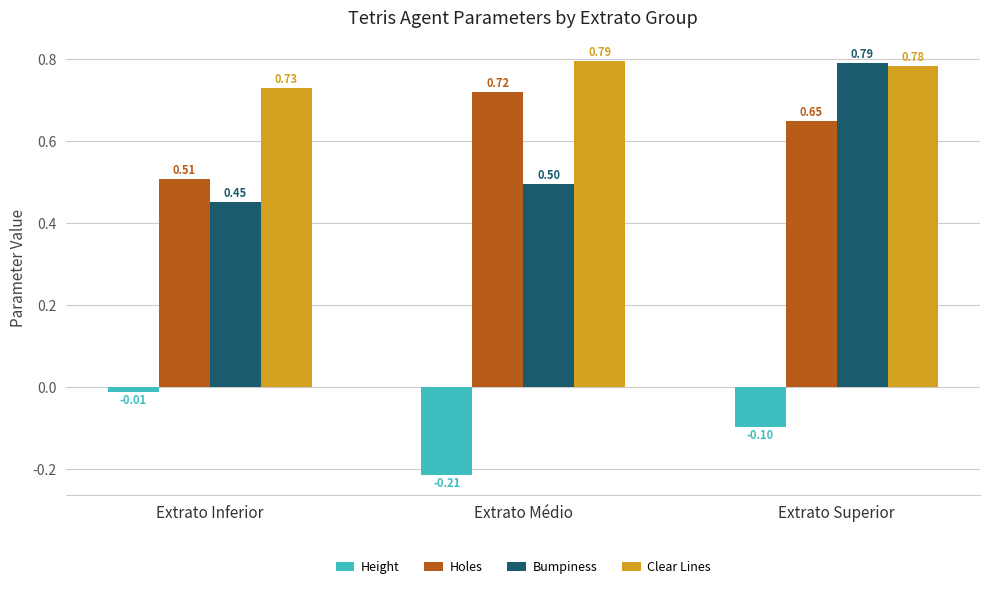

At which label does Height reach its minimum?

Extrato Médio